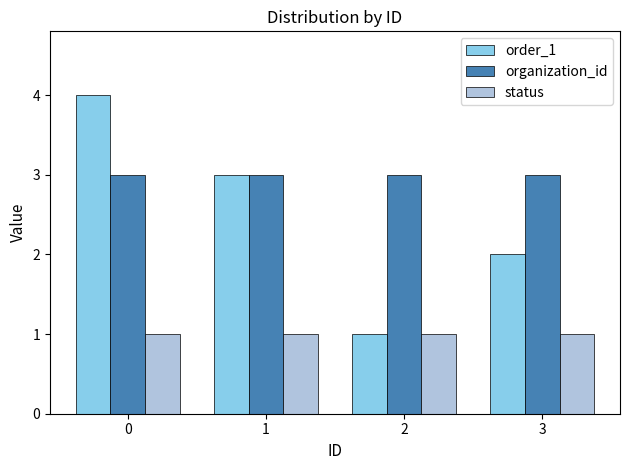

At 0, list the series in order from smallest to largest.

status, organization_id, order_1